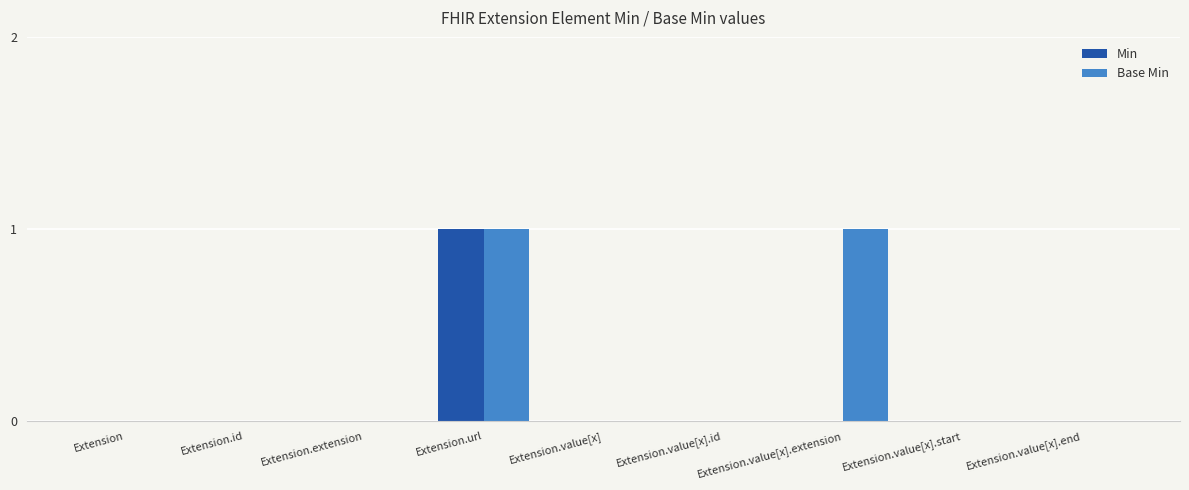

Which series changed the most between Extension and Extension.value[x].extension?

Base Min